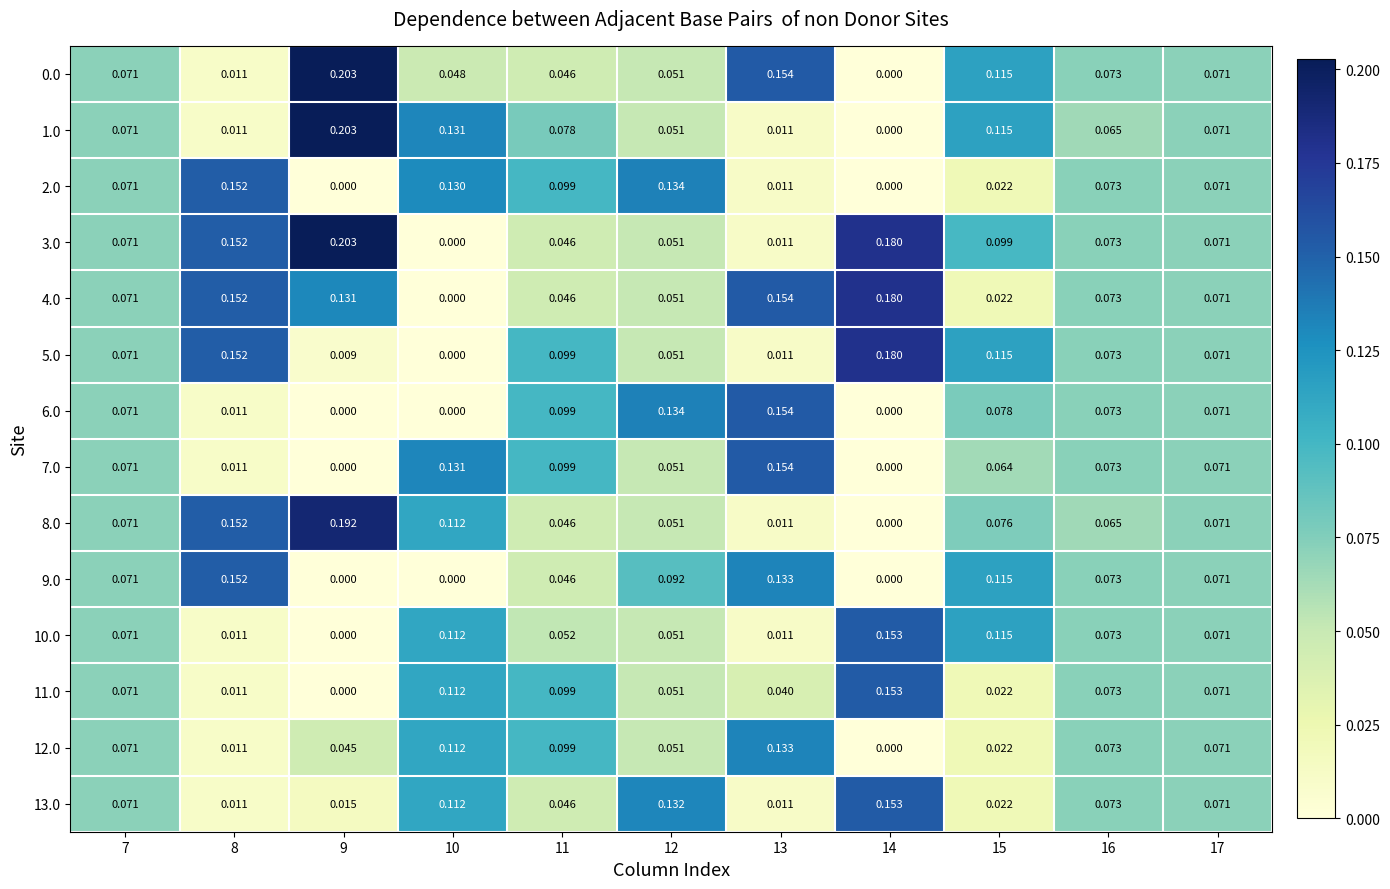

Reading left to right, what are all the values shown in this chart?

0.0: 7=0.1	8=0.0	9=0.2	10=0.0	11=0.0	12=0.1	13=0.2	14=0.0	15=0.1	16=0.1	17=0.1
1.0: 7=0.1	8=0.0	9=0.2	10=0.1	11=0.1	12=0.1	13=0.0	14=0.0	15=0.1	16=0.1	17=0.1
2.0: 7=0.1	8=0.2	9=0.0	10=0.1	11=0.1	12=0.1	13=0.0	14=0.0	15=0.0	16=0.1	17=0.1
3.0: 7=0.1	8=0.2	9=0.2	10=0.0	11=0.0	12=0.1	13=0.0	14=0.2	15=0.1	16=0.1	17=0.1
4.0: 7=0.1	8=0.2	9=0.1	10=0.0	11=0.0	12=0.1	13=0.2	14=0.2	15=0.0	16=0.1	17=0.1
5.0: 7=0.1	8=0.2	9=0.0	10=0.0	11=0.1	12=0.1	13=0.0	14=0.2	15=0.1	16=0.1	17=0.1
6.0: 7=0.1	8=0.0	9=0.0	10=0.0	11=0.1	12=0.1	13=0.2	14=0.0	15=0.1	16=0.1	17=0.1
7.0: 7=0.1	8=0.0	9=0.0	10=0.1	11=0.1	12=0.1	13=0.2	14=0.0	15=0.1	16=0.1	17=0.1
8.0: 7=0.1	8=0.2	9=0.2	10=0.1	11=0.0	12=0.1	13=0.0	14=0.0	15=0.1	16=0.1	17=0.1
9.0: 7=0.1	8=0.2	9=0.0	10=0.0	11=0.0	12=0.1	13=0.1	14=0.0	15=0.1	16=0.1	17=0.1
10.0: 7=0.1	8=0.0	9=0.0	10=0.1	11=0.1	12=0.1	13=0.0	14=0.2	15=0.1	16=0.1	17=0.1
11.0: 7=0.1	8=0.0	9=0.0	10=0.1	11=0.1	12=0.1	13=0.0	14=0.2	15=0.0	16=0.1	17=0.1
12.0: 7=0.1	8=0.0	9=0.0	10=0.1	11=0.1	12=0.1	13=0.1	14=0.0	15=0.0	16=0.1	17=0.1
13.0: 7=0.1	8=0.0	9=0.0	10=0.1	11=0.0	12=0.1	13=0.0	14=0.2	15=0.0	16=0.1	17=0.1